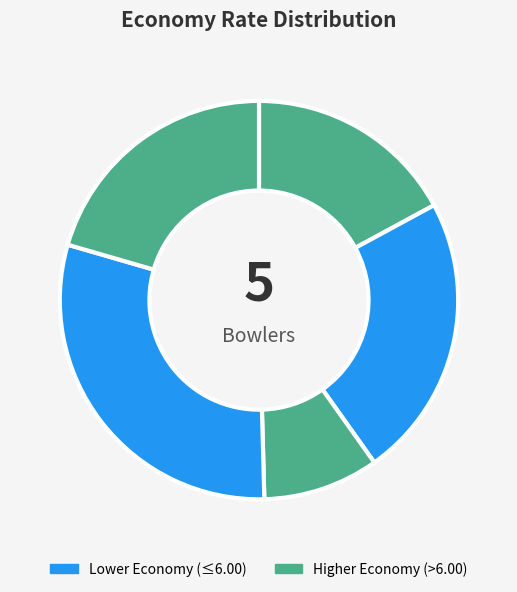

How many slices are in this pie chart?

5